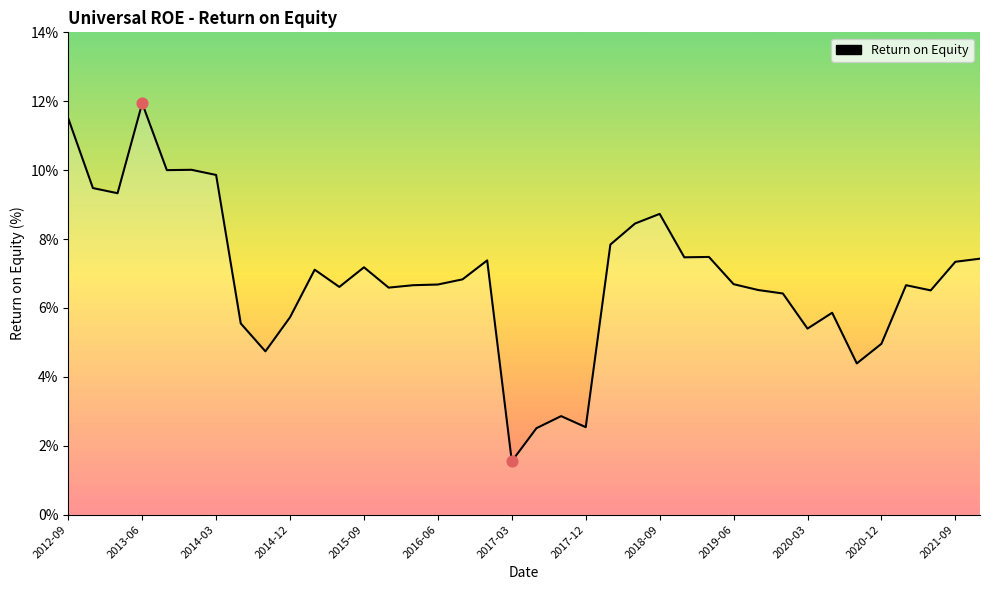

What is the difference between the maximum and minimum values?

10.4